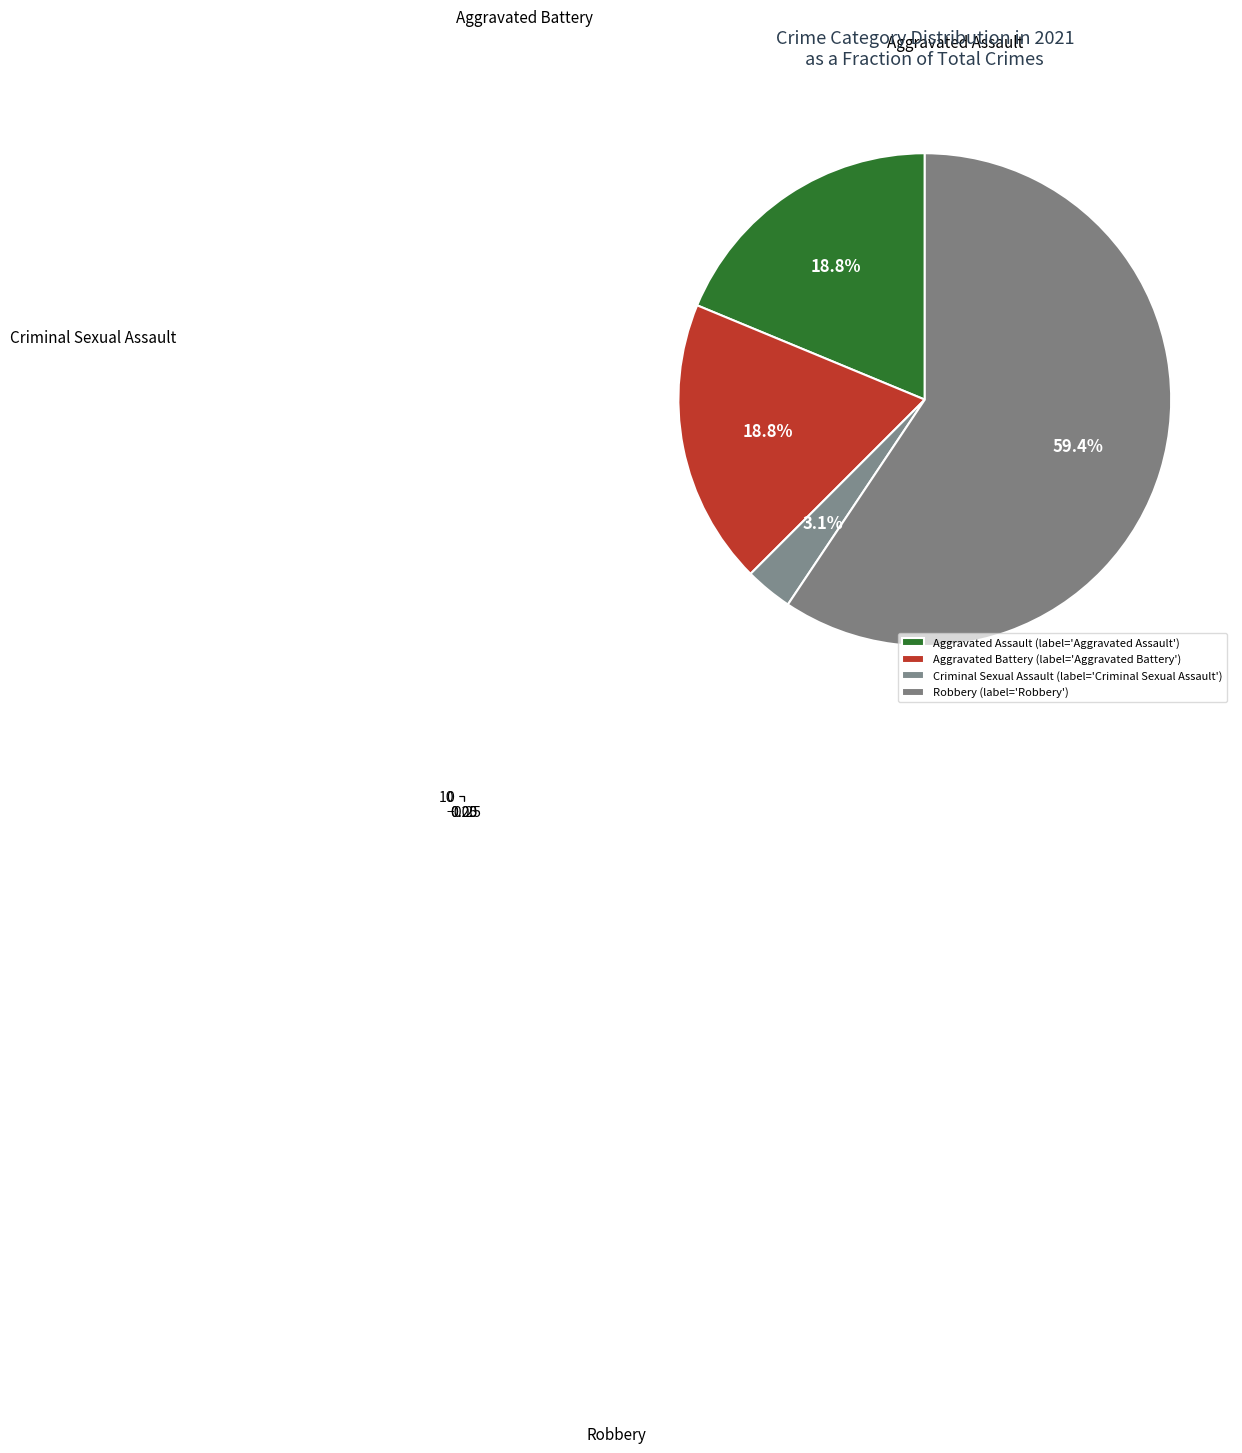

Which category has the biggest portion of the pie?

Robbery